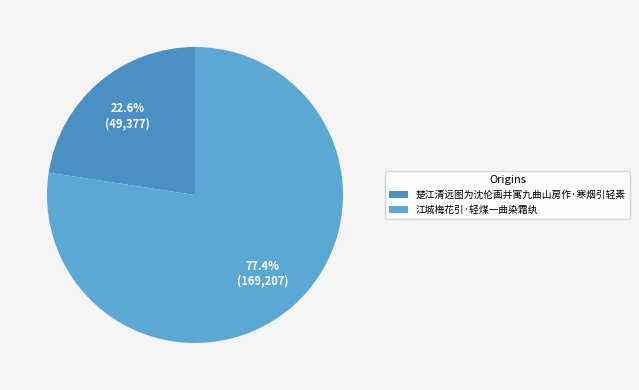

Does 楚江清远图为沈伦画并寓九曲山房作·寒烟引轻素 represent more than half of the total?

No